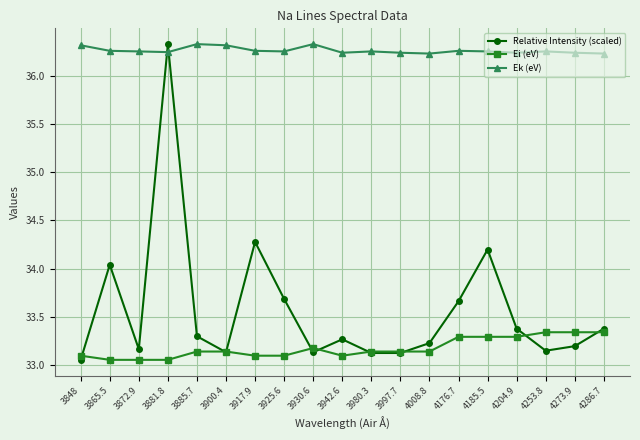

Does the chart display data point markers on the line(s)?

Yes